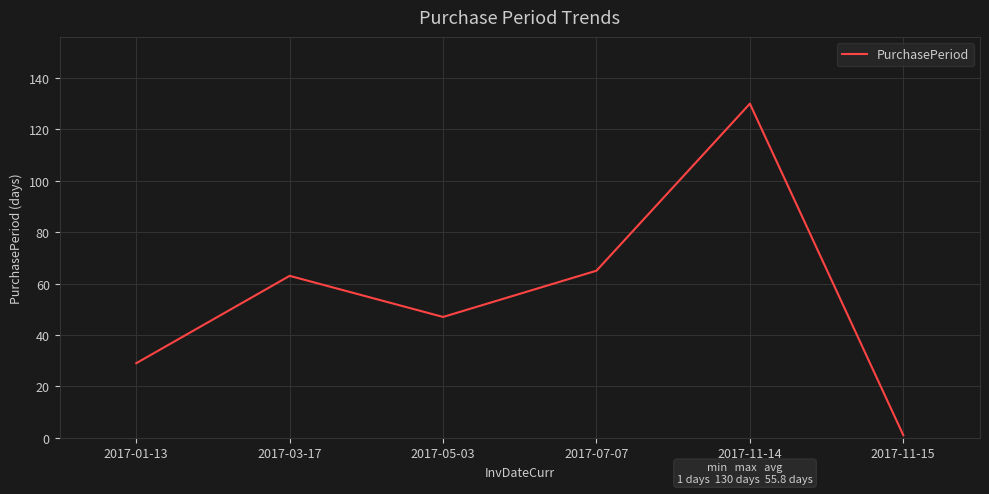

Reading left to right, transcribe all the data shown in this chart.

2017-01-13=29	2017-03-17=63	2017-05-03=47	2017-07-07=65	2017-11-14=130	2017-11-15=1